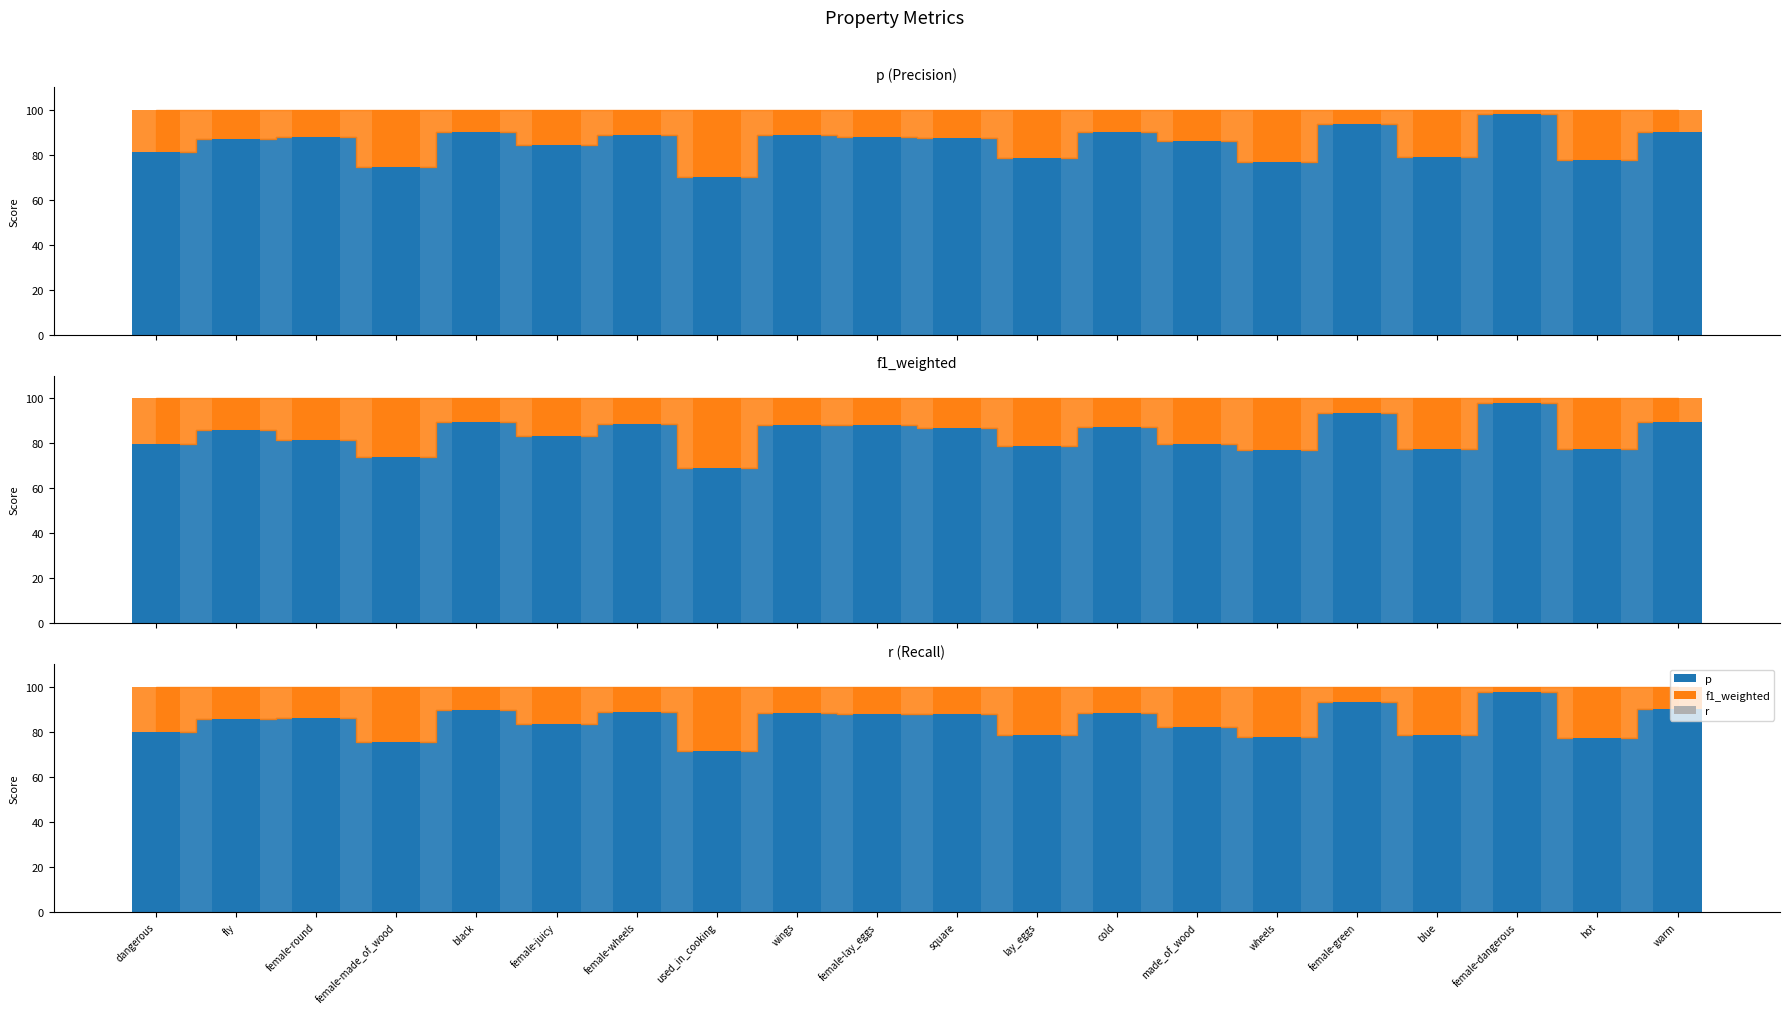

The r bar series shows 0.6 at black. True or false?

False